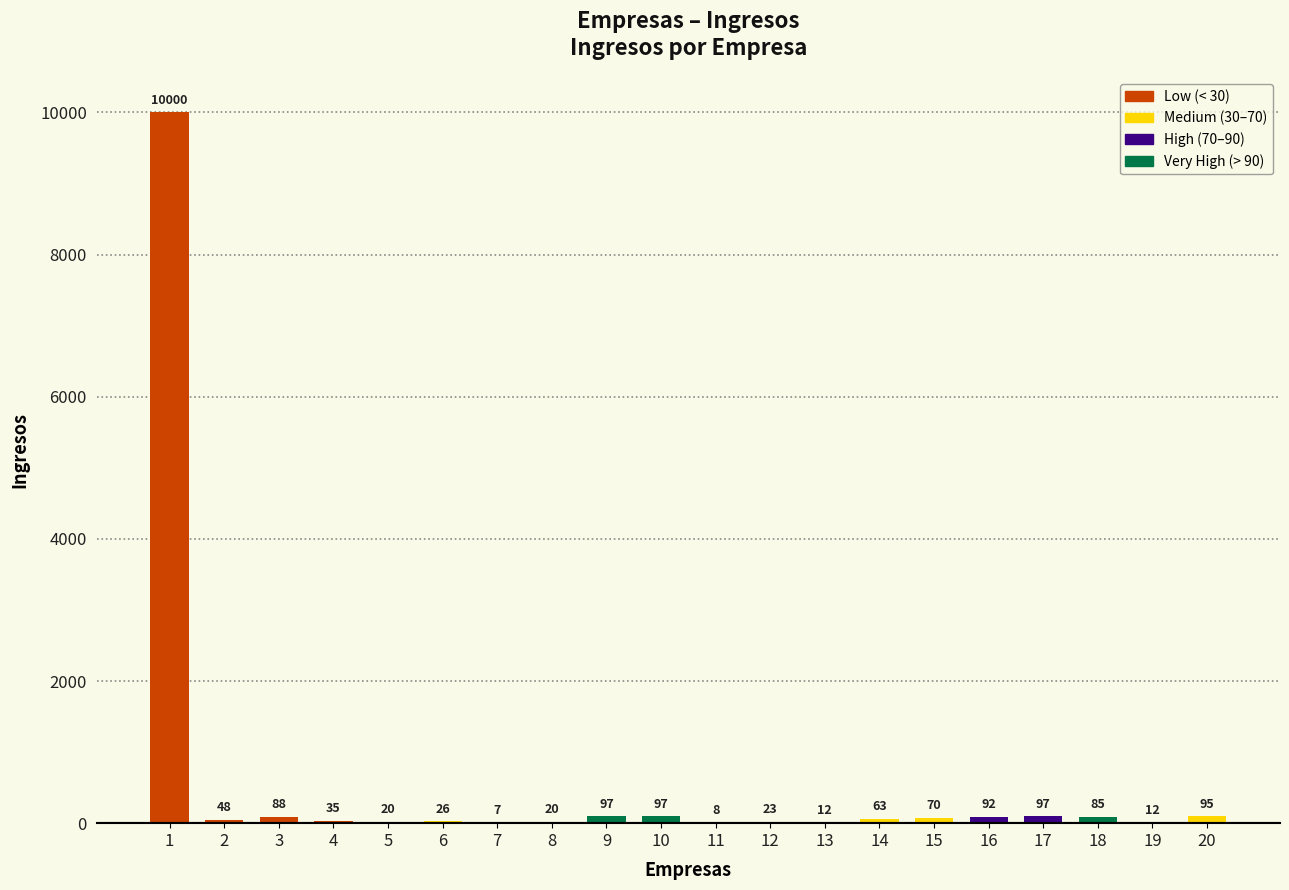

Which category has the lowest value across all series?

7